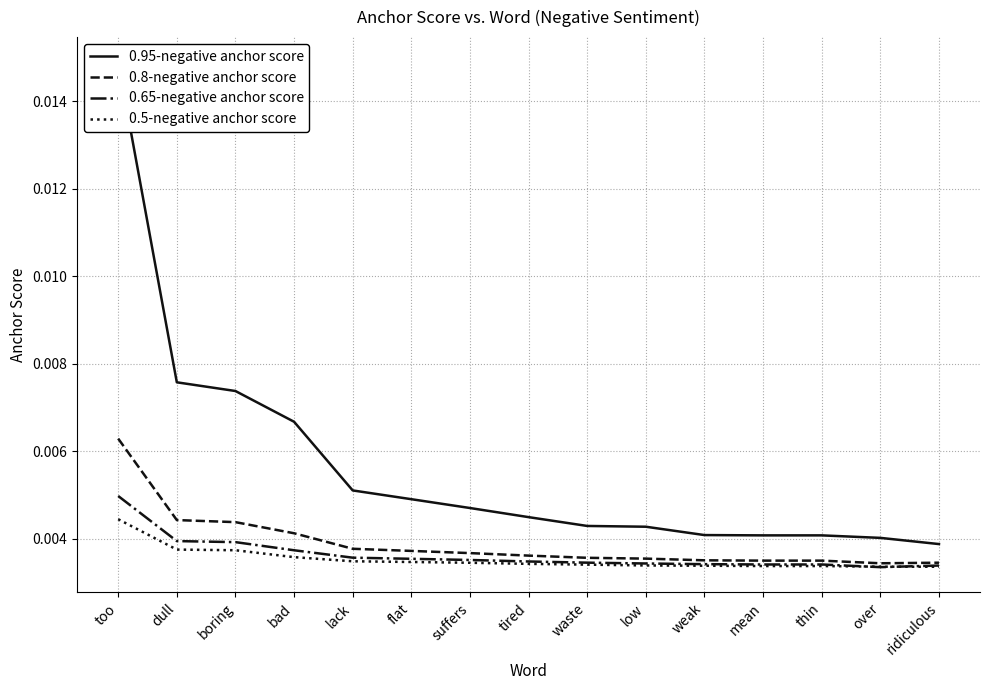

What is the label of the 7th point from the right?

waste